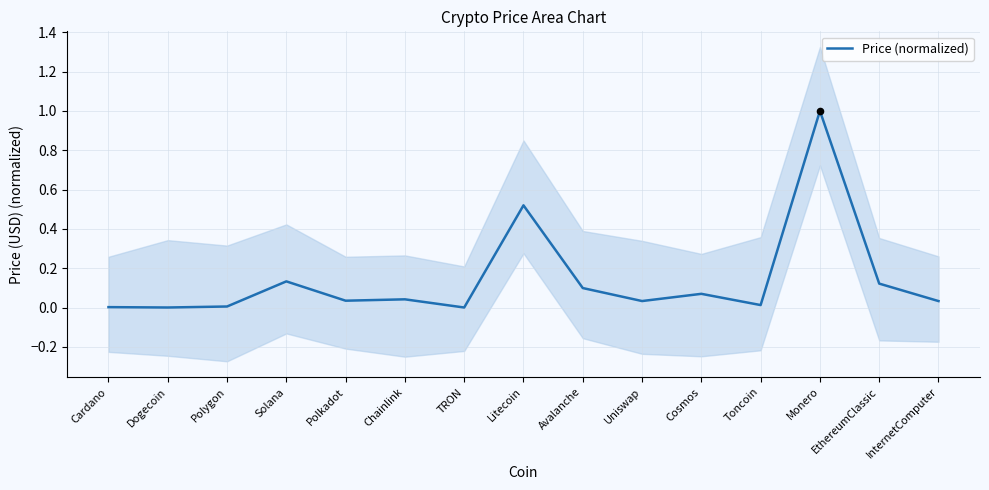

What is the change in value from Solana to Monero?

+0.9